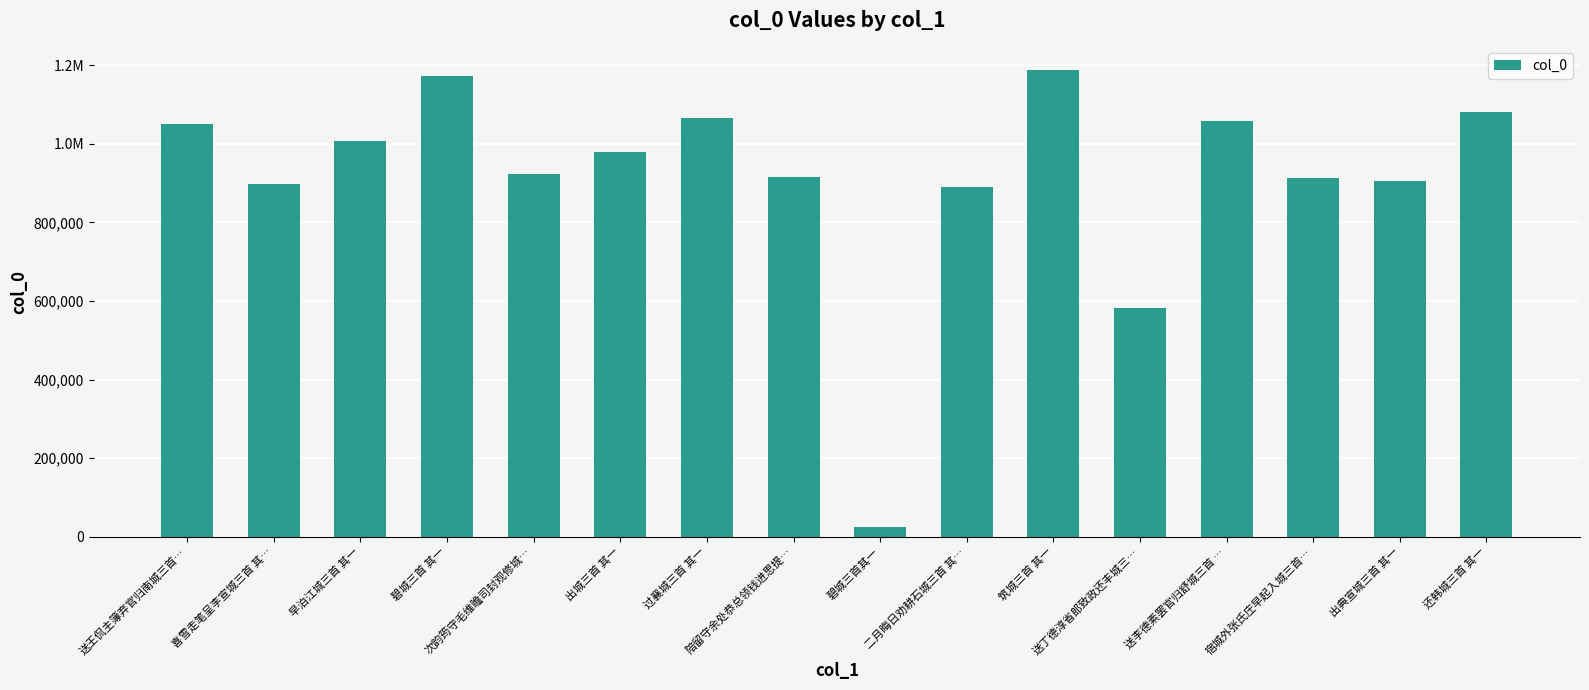

The value at 碧城三首其一 is 23910. True or false?

True